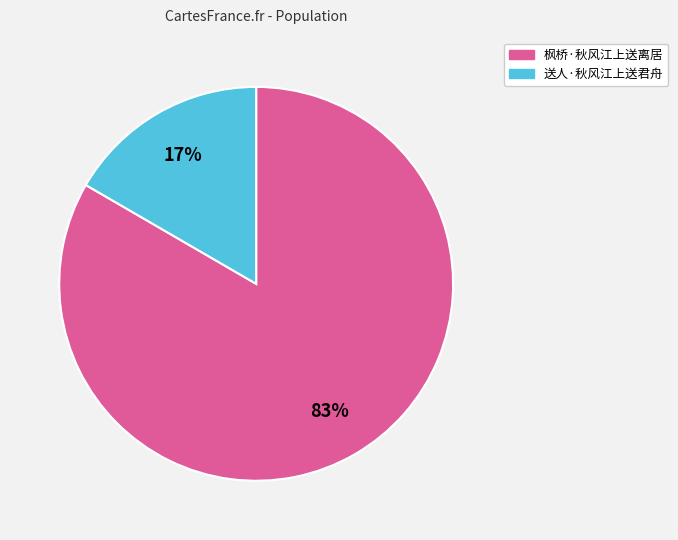

How many slices are in this pie chart?

2